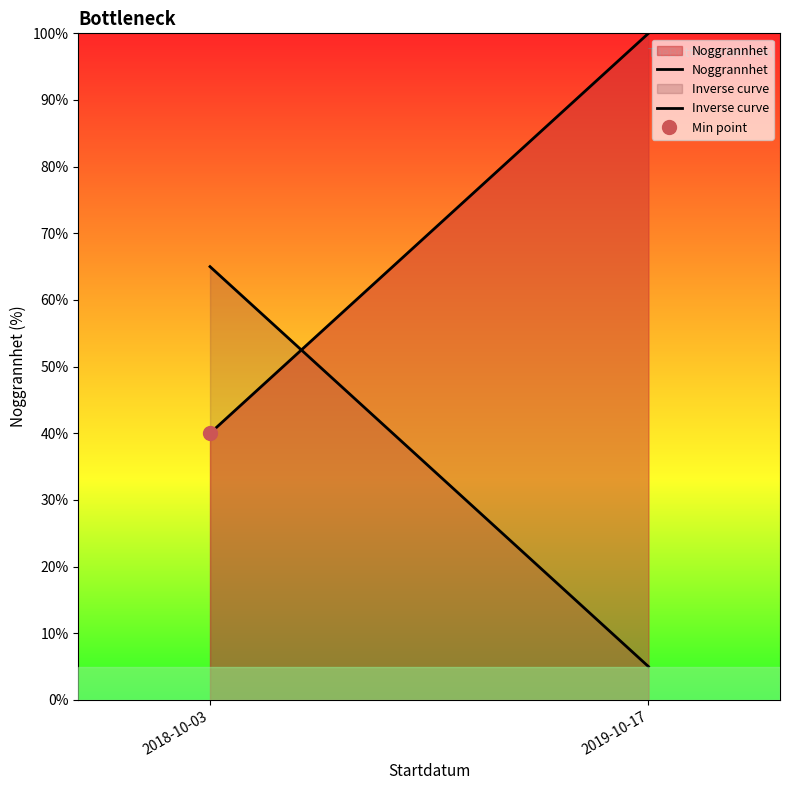

What is the approximate value of Inverse curve at 2018-10-03, to the nearest 10?

60